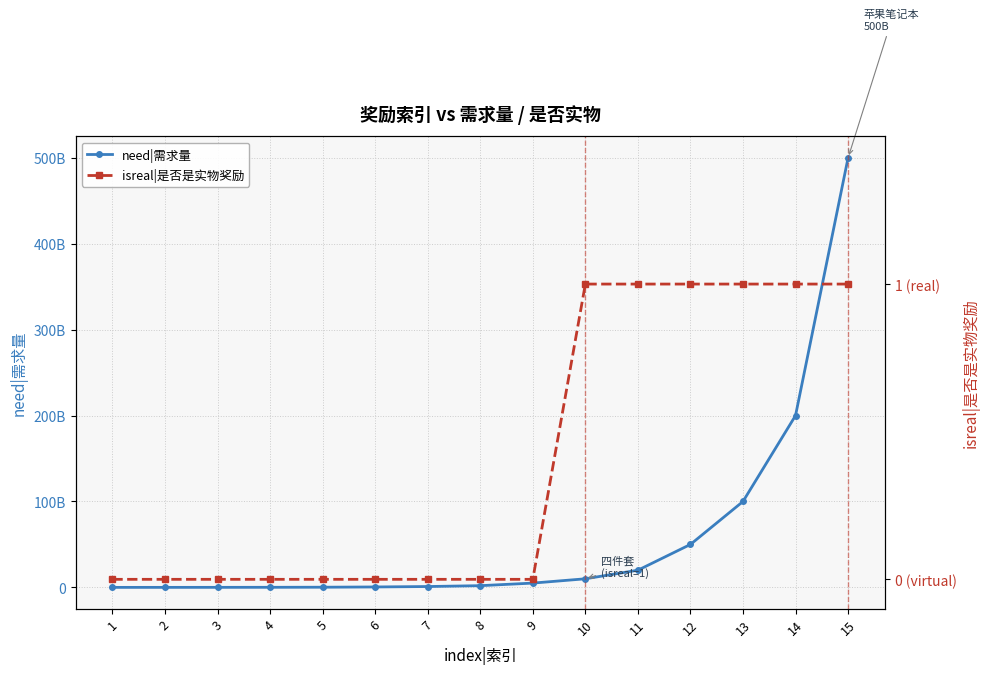

How many values in isreal|是否是实物奖励 are above zero?

6